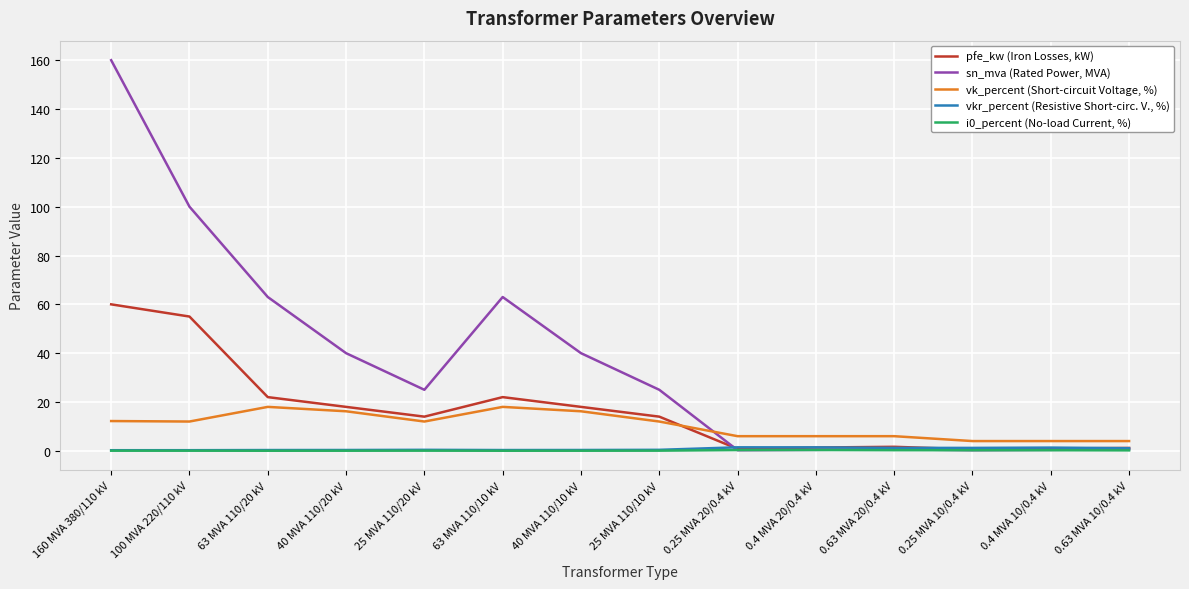

True or false: vkr_percent (Resistive Short-circ. V., %) and vk_percent (Short-circuit Voltage, %) cross at least once.

False